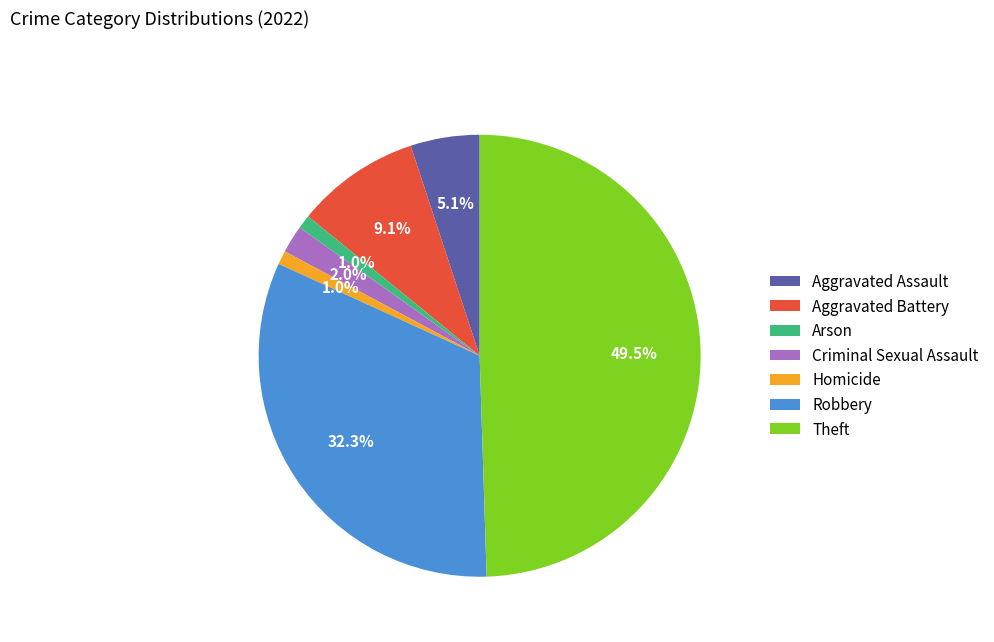

What is the total percentage of Aggravated Battery and Arson?

10.1%